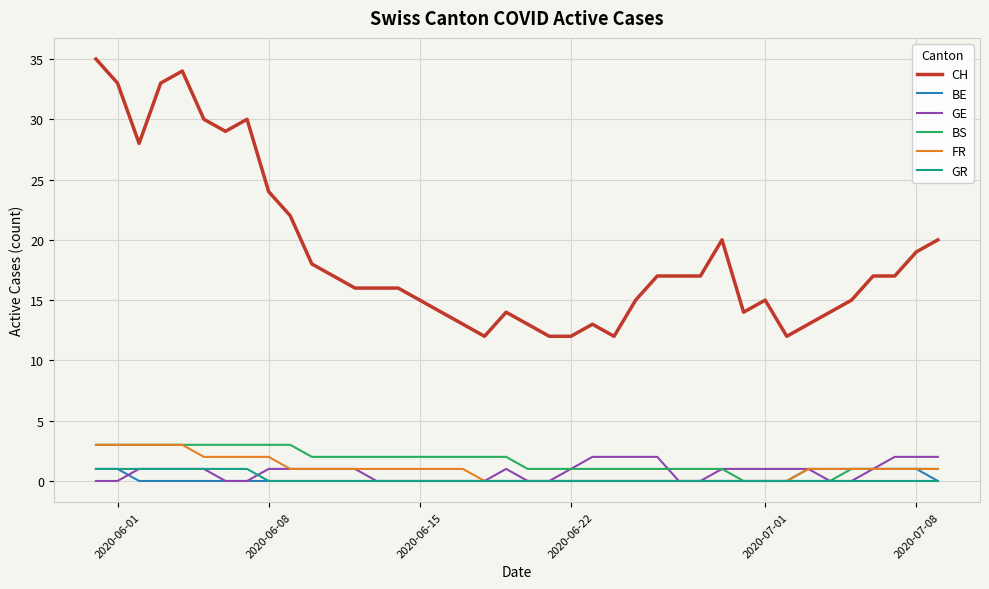

Does the chart display data point markers on the line(s)?

No